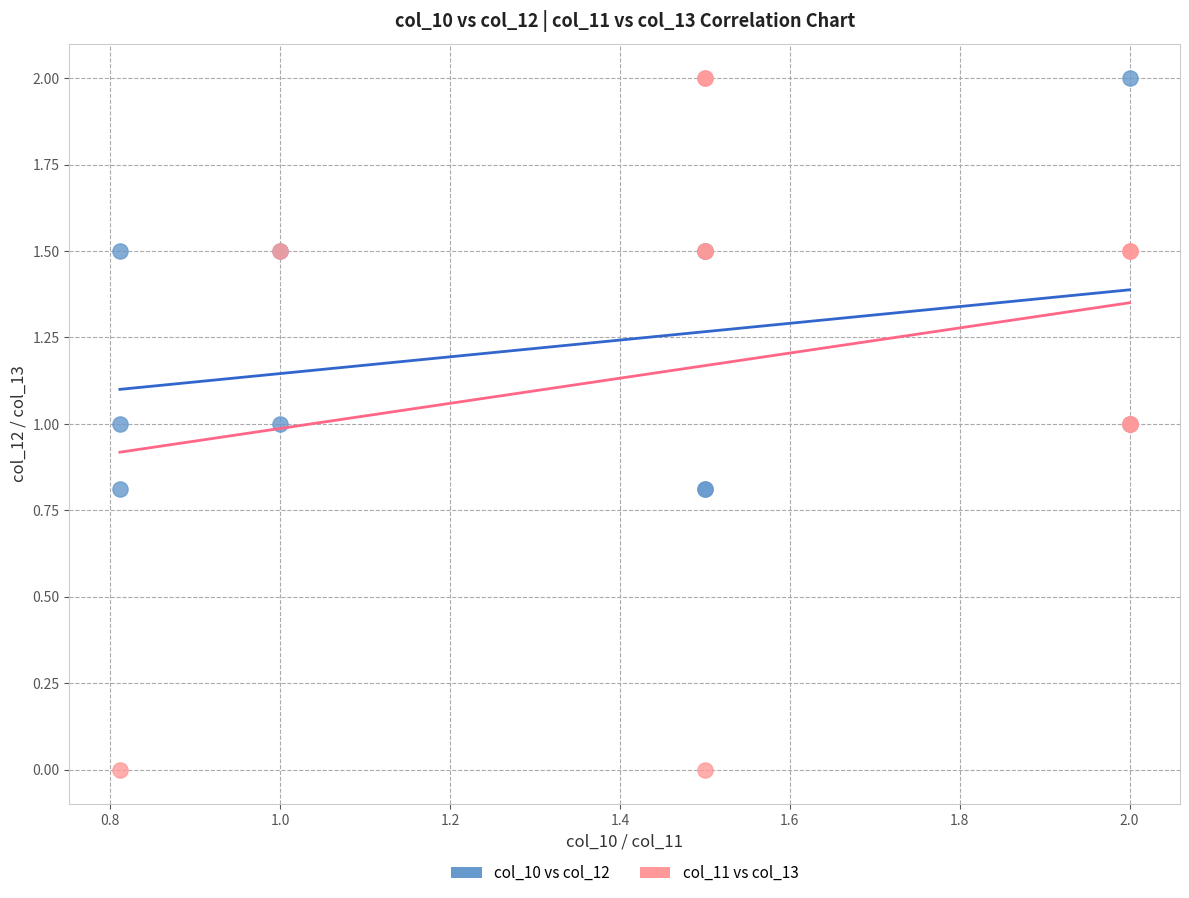

Which series has the widest spread of Y values?

col_11 vs col_13